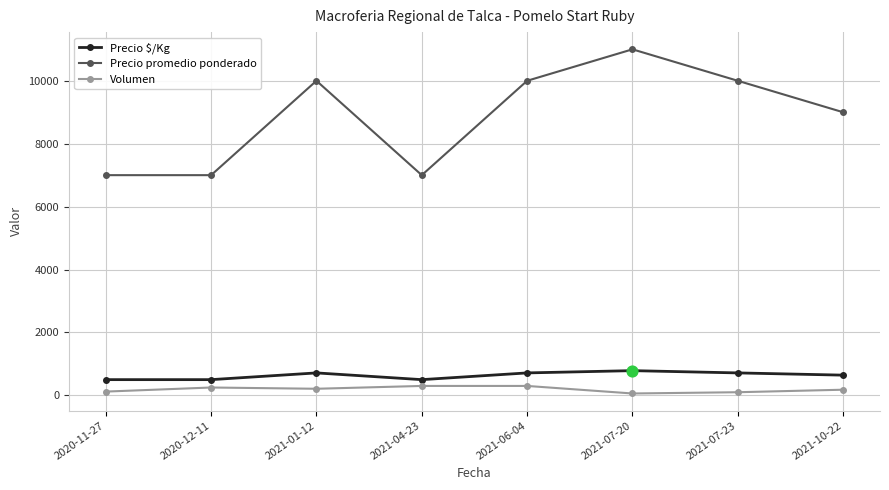

What are all the series names shown in the legend?

Precio $/Kg, Precio promedio ponderado, Volumen